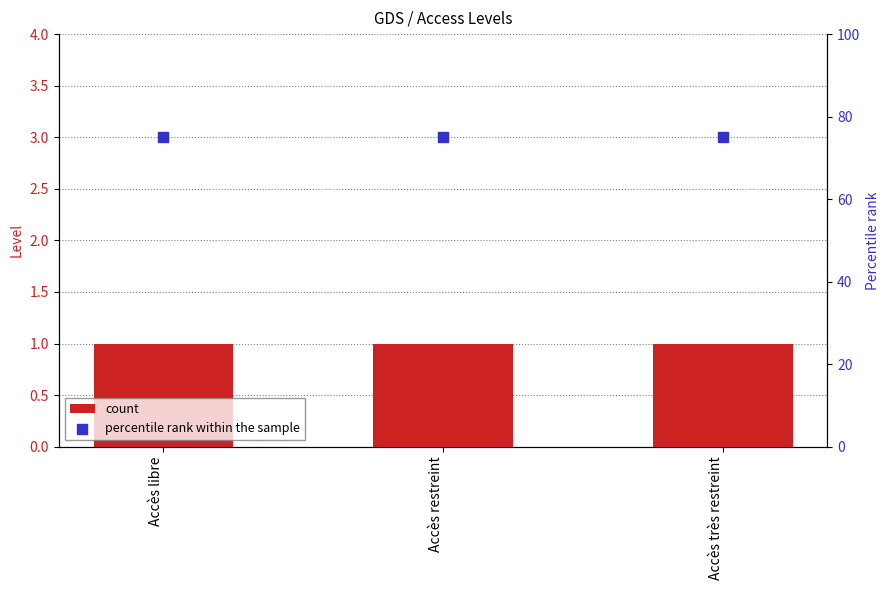

Is the value of percentile rank within the sample at Accès restreint greater than the value of count at Accès restreint?

Yes